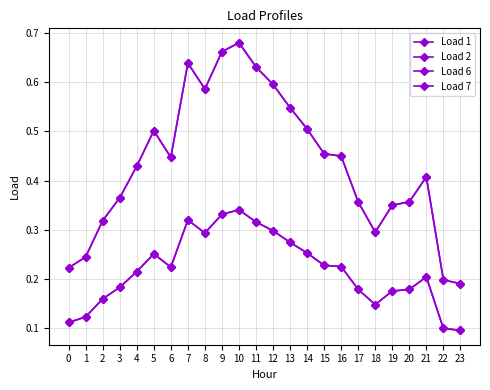

Is this an area chart (filled region under the line)?

No